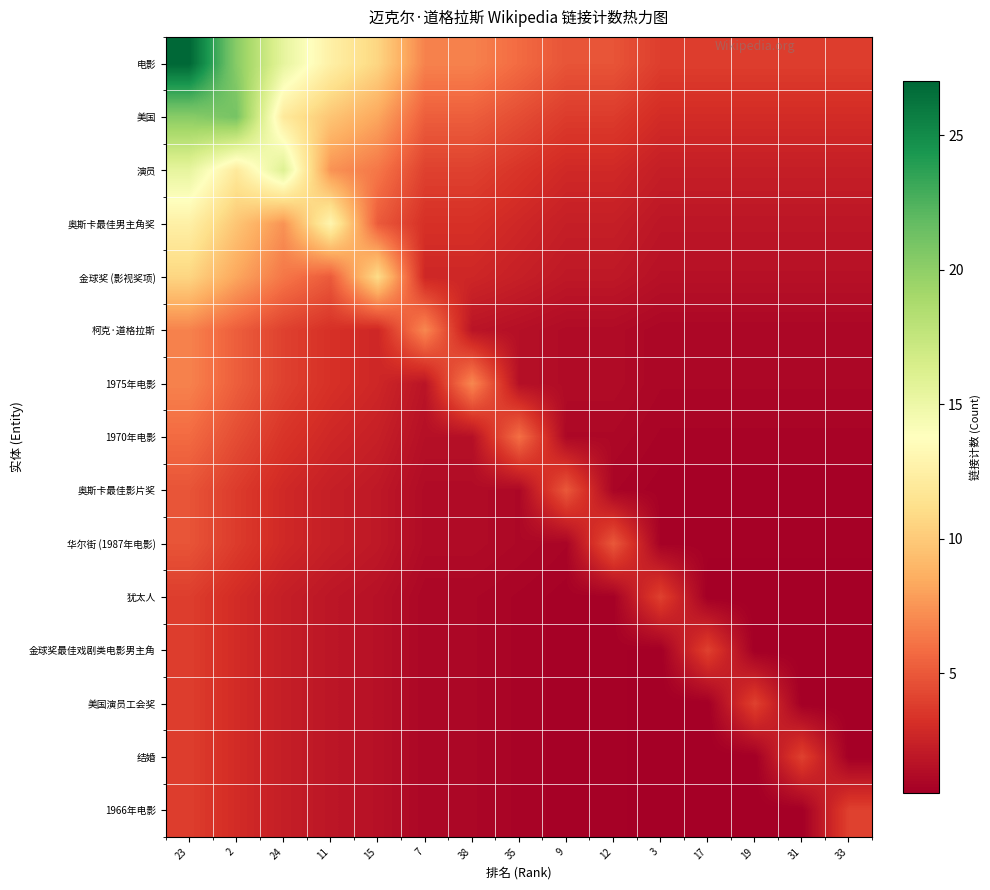

Which series changed the most between 2 and 38?

美国